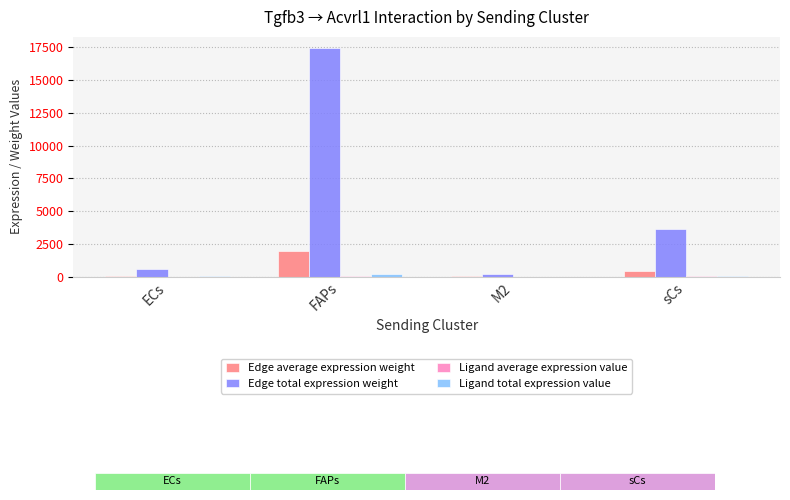

Are the bars grouped side by side (vs. stacked)?

Yes